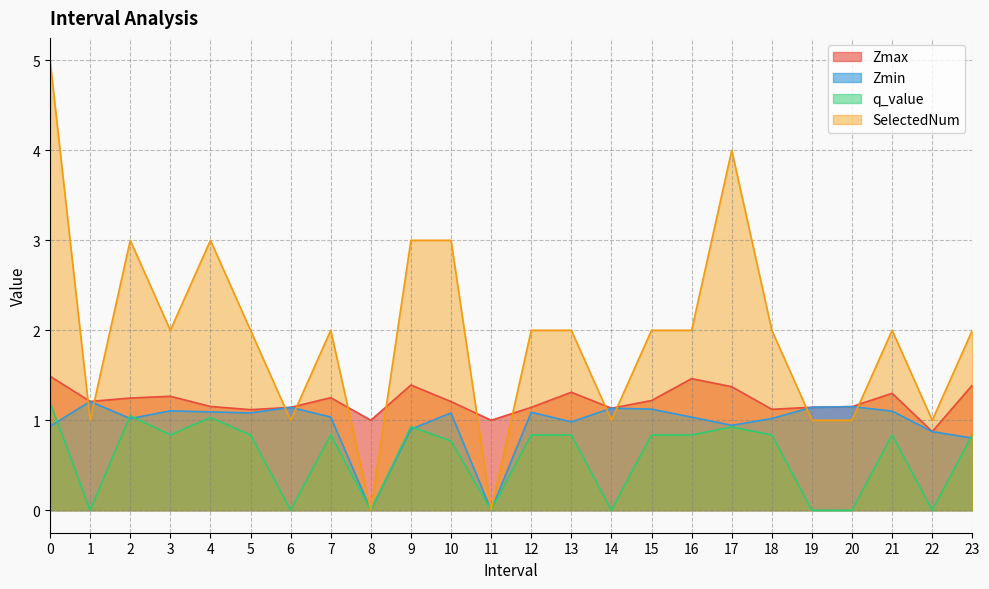

At which label is SelectedNum closest to 2?

3